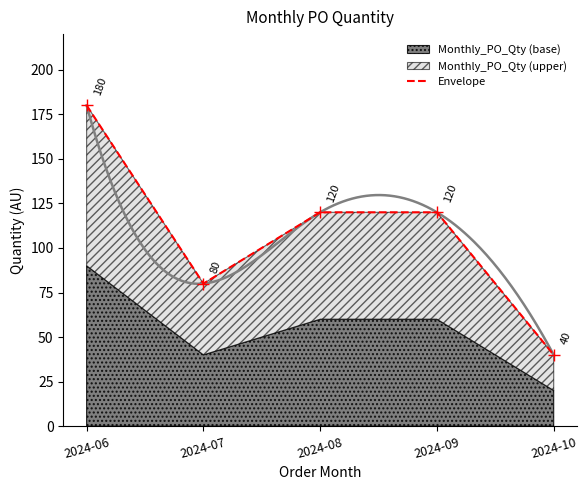

Approximately how many times larger is the value at 2024-08 compared to 2024-10?

3.0